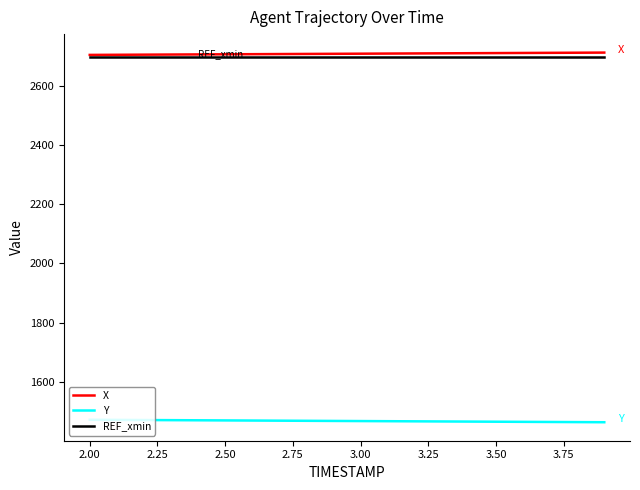

True or false: X and Y cross at least once.

False